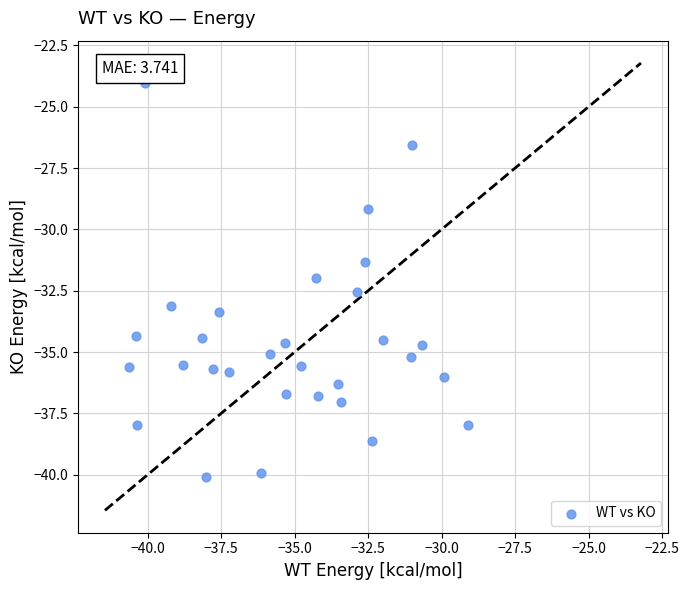

What is the range of Y values (max minus min)?

16.0